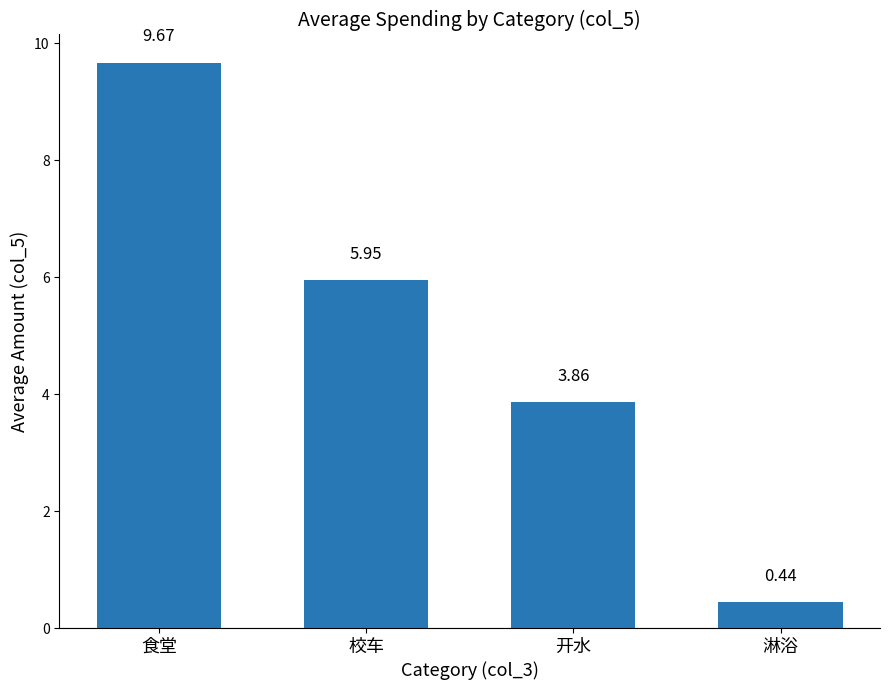

Which label corresponds to the largest value in the chart?

食堂